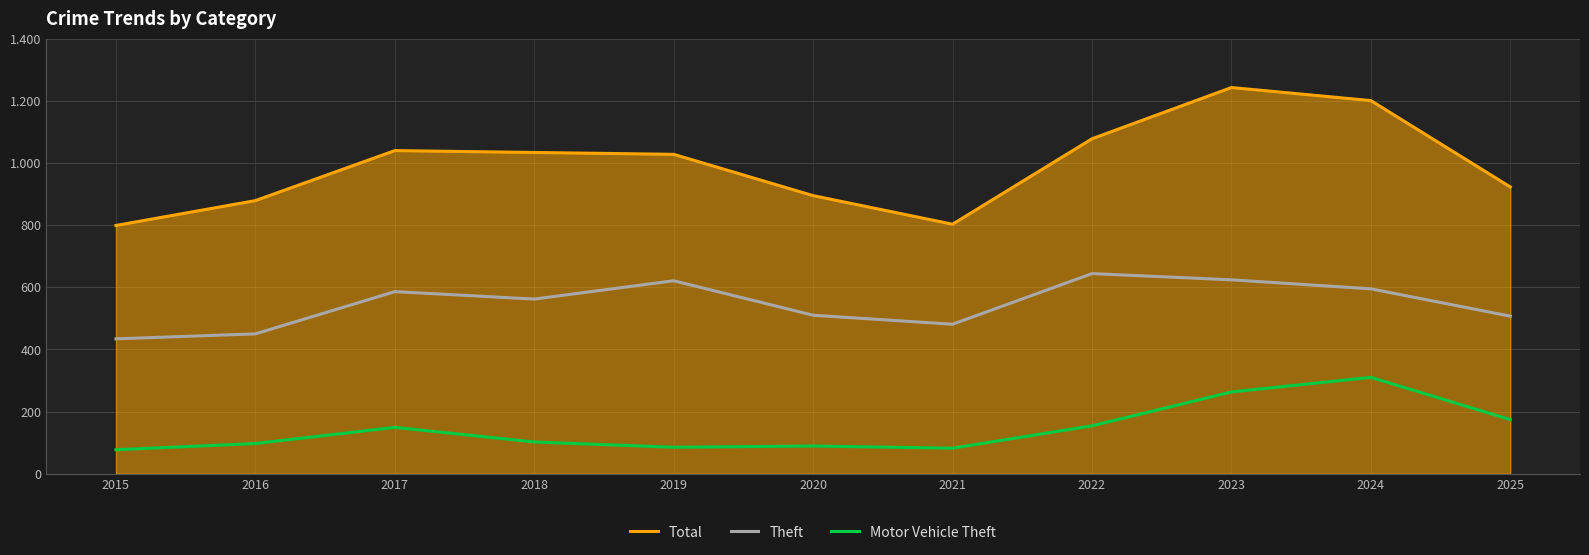

Reading right to left, list all the values displayed in this chart.

Total: 2025=923	2024=1201	2023=1243	2022=1078	2021=803	2020=895	2019=1028	2018=1034	2017=1040	2016=879	2015=799
Theft: 2025=507	2024=595	2023=624	2022=644	2021=481	2020=510	2019=621	2018=562	2017=586	2016=450	2015=434
Motor Vehicle Theft: 2025=174	2024=310	2023=263	2022=154	2021=82	2020=89	2019=85	2018=102	2017=149	2016=97	2015=77